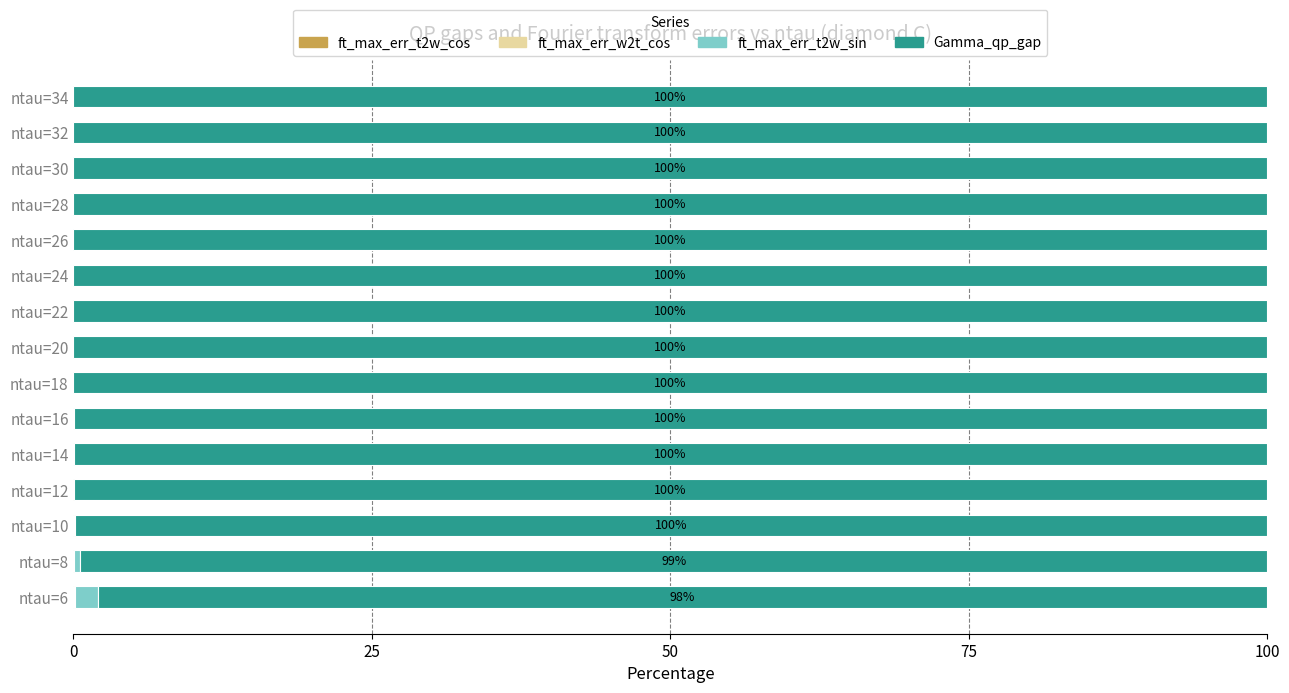

How many data points does each series have?

15